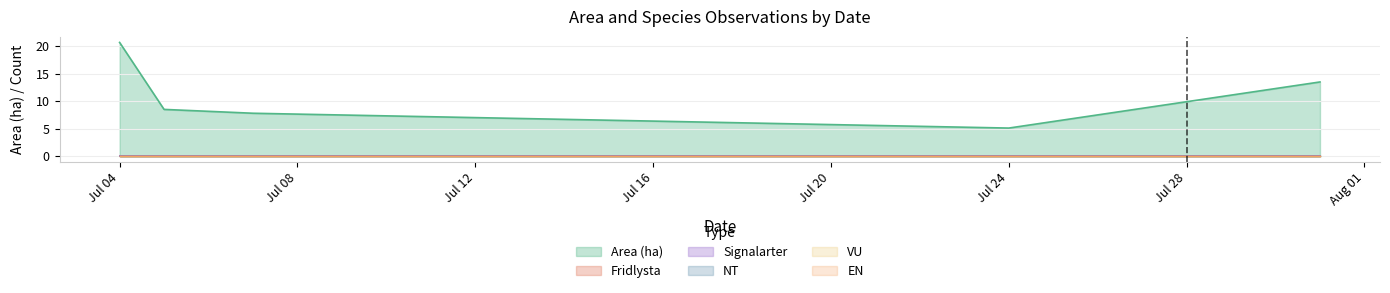

At which label does VU reach its peak?

2023-07-04